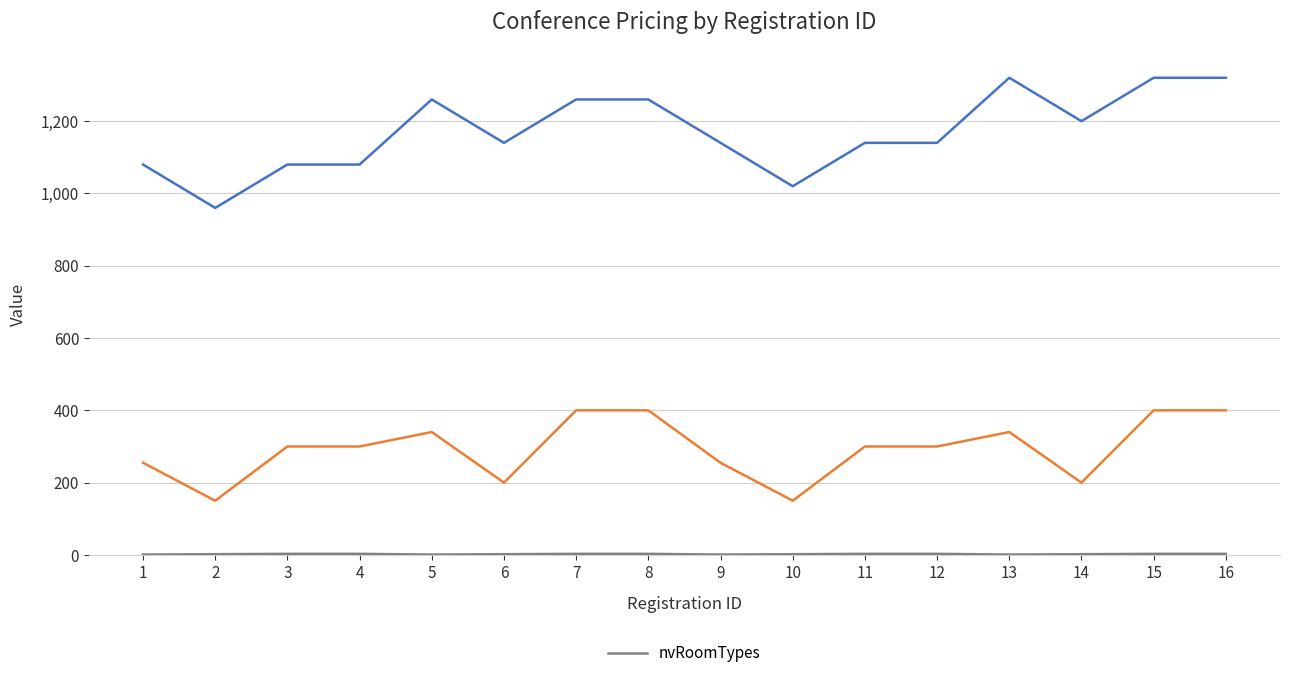

Rank the categories by value from lowest to highest.

1, 5, 9, 13, 2, 6, 10, 14, 3, 4, 7, 8, 11, 12, 15, 16